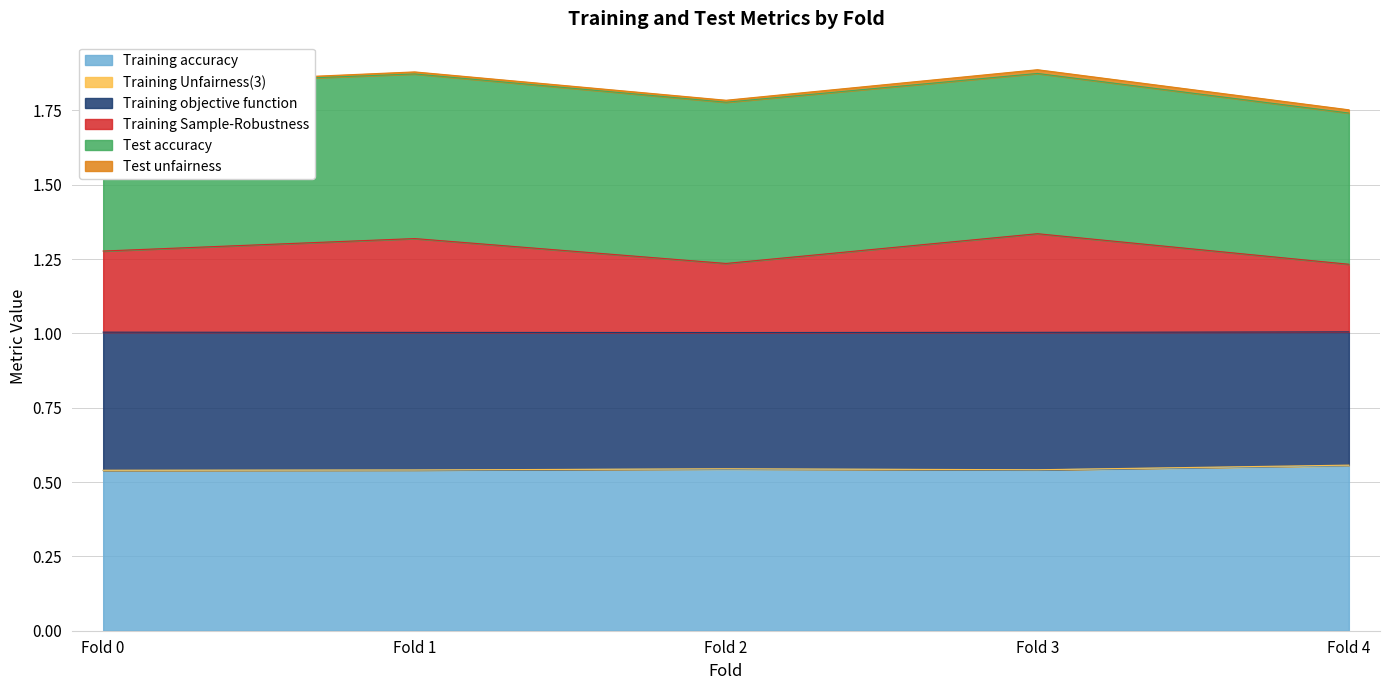

The Training Sample-Robustness series shows 1.7 at Fold 4. True or false?

False